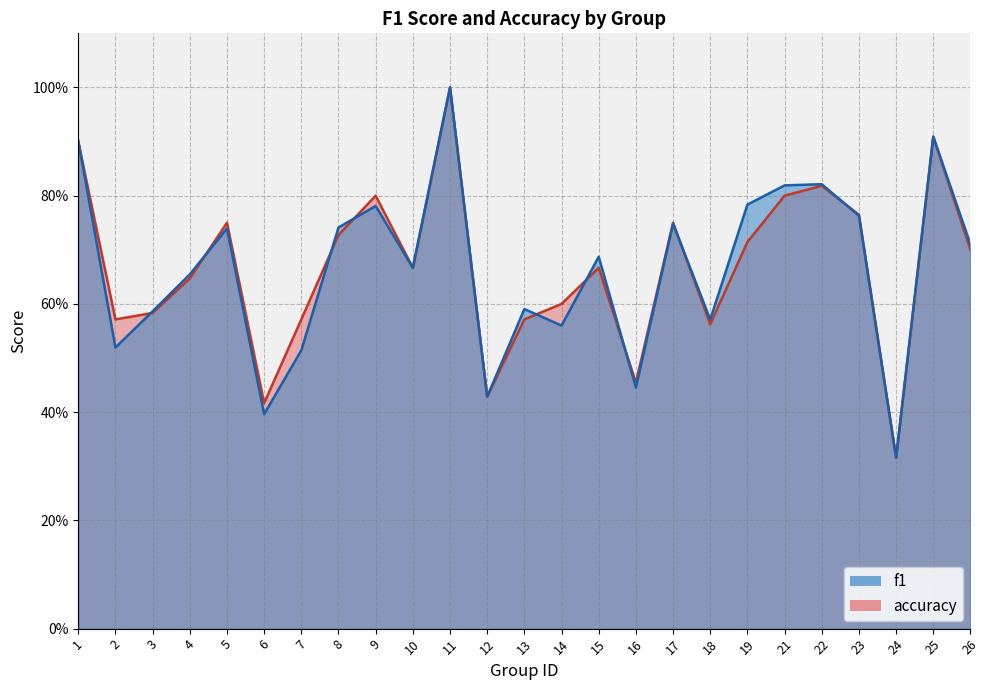

Is the value of accuracy at 24 greater than the value of f1 at 26?

No